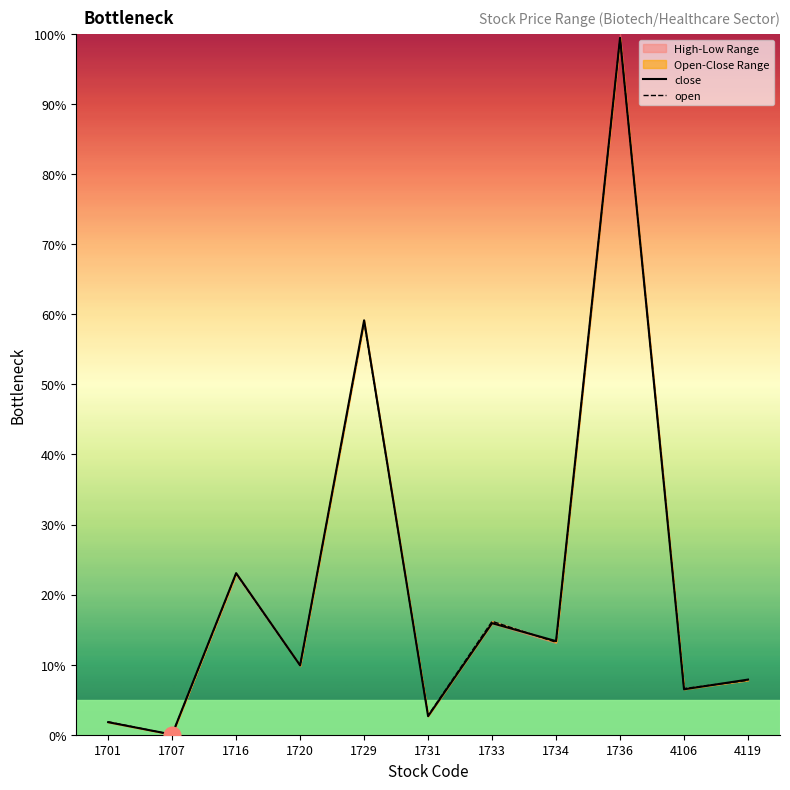

At which label is open closest to 49?

1729